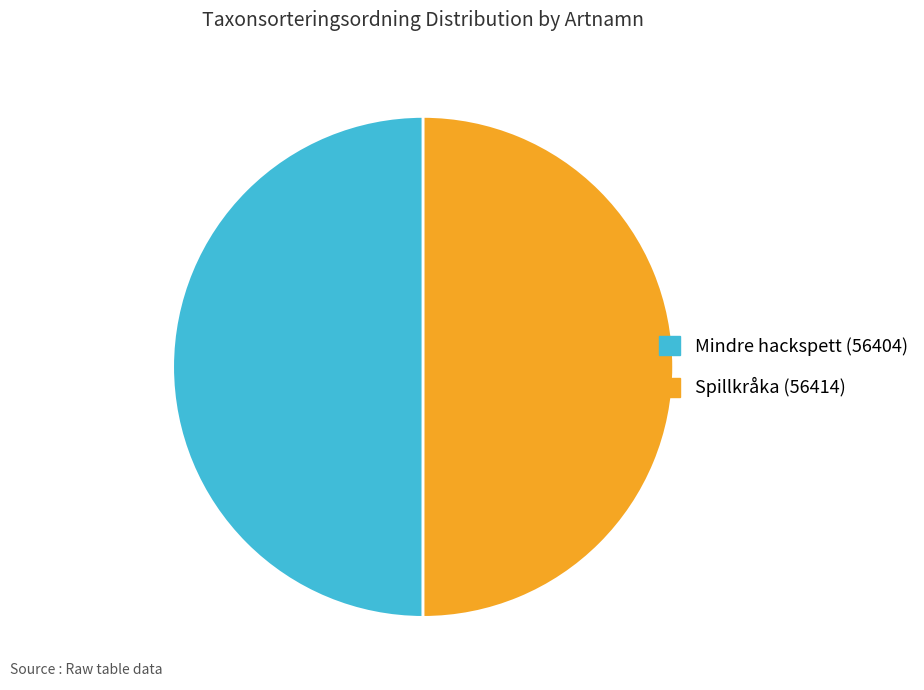

True or false: Spillkråka (56414) accounts for 50% of the total.

True